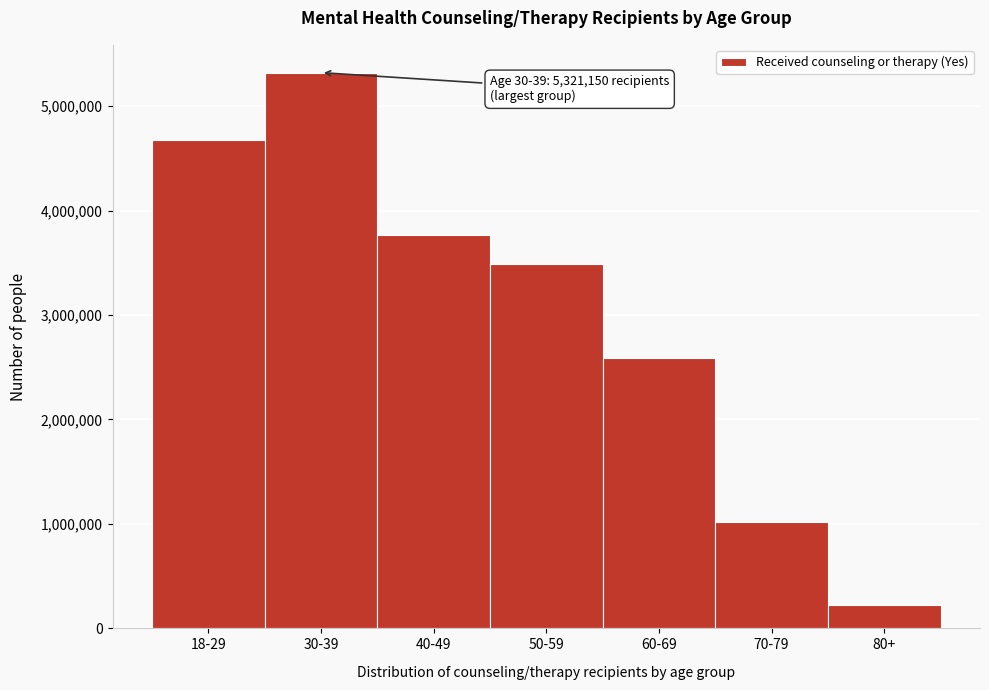

Reading left to right, extract all data points from this chart.

18-29=4676475	30-39=5321150	40-49=3769195	50-59=3490397	60-69=2585361	70-79=1021867	80+=221376